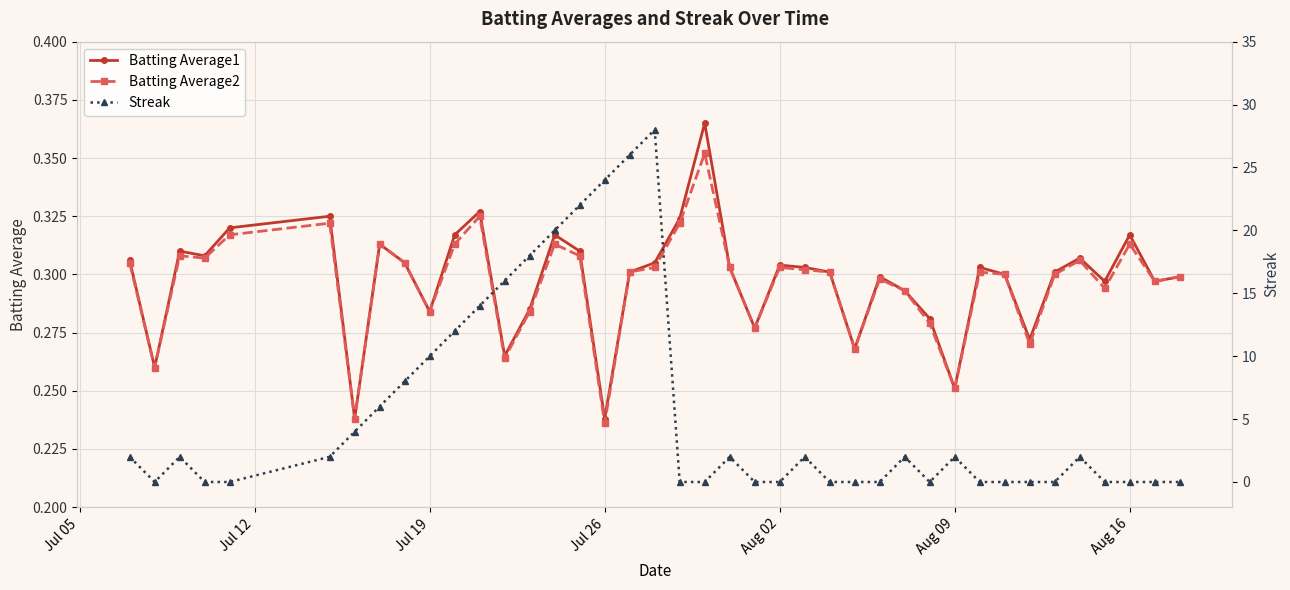

True or false: Batting Average1 has more than 1 interior local peaks.

True